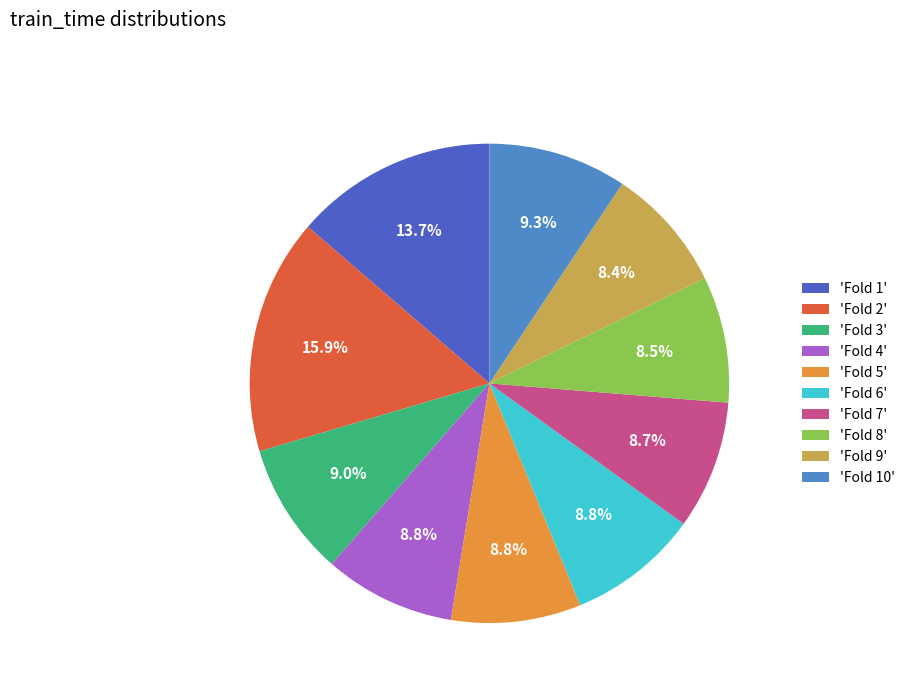

Which category has the biggest portion of the pie?

'Fold 2'